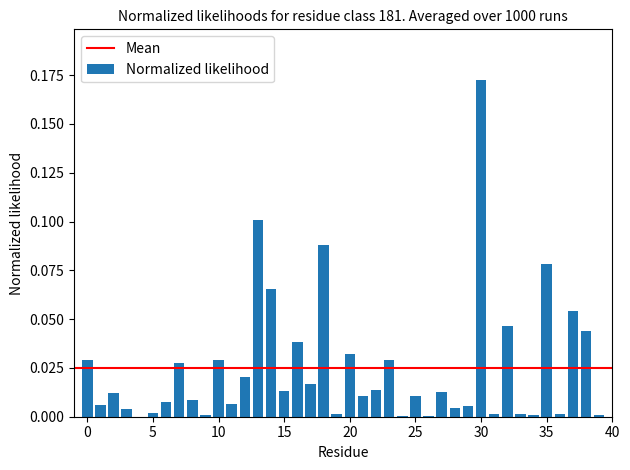

What is the sum of all values?

1.0